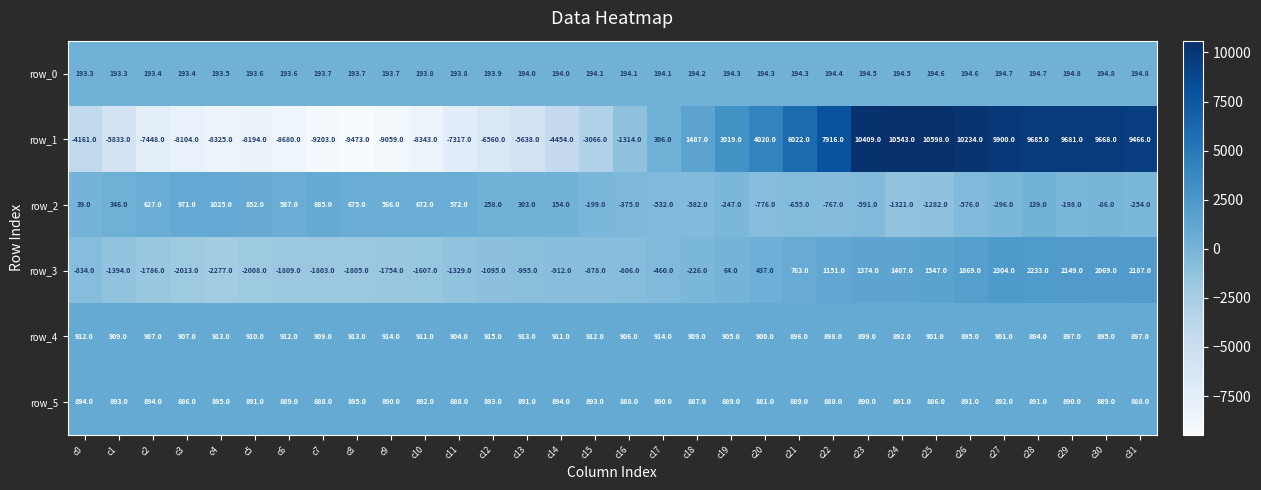

Which category has the lowest value across all series?

c8